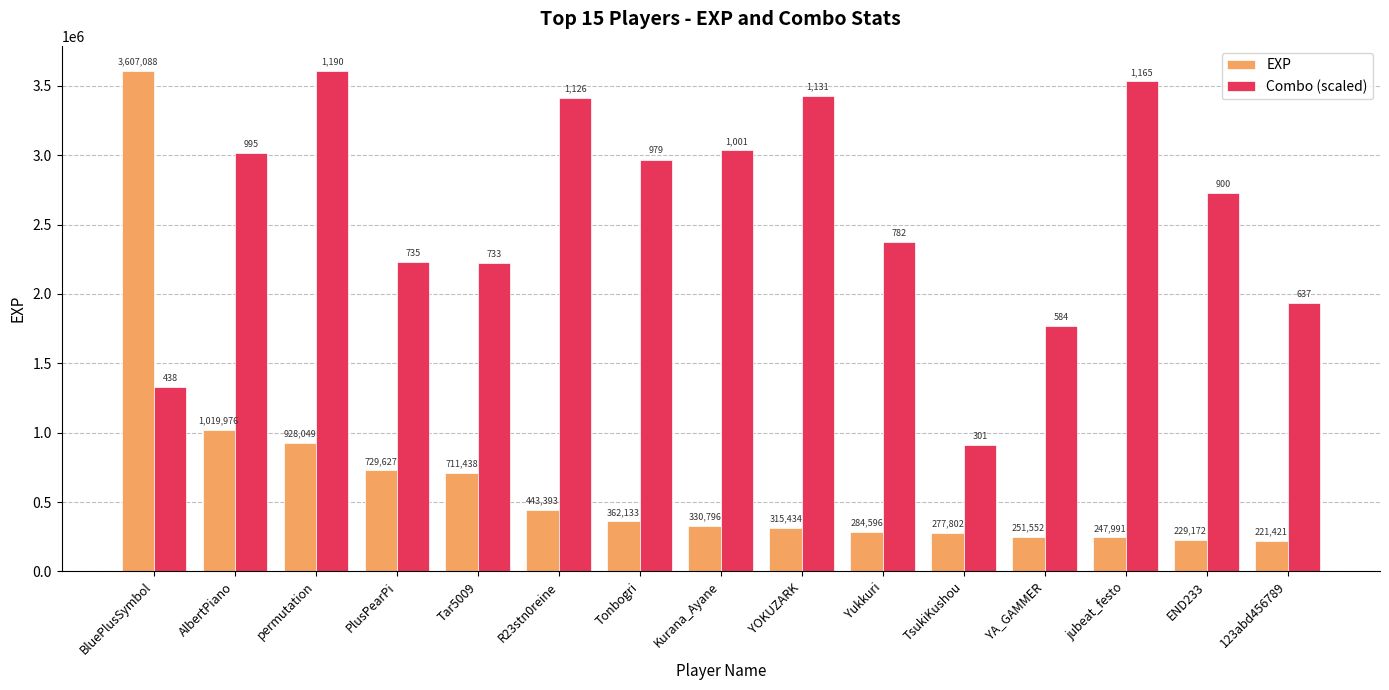

True or false: Combo (scaled) has a value of 1933434.7 at Tonbogri.

False